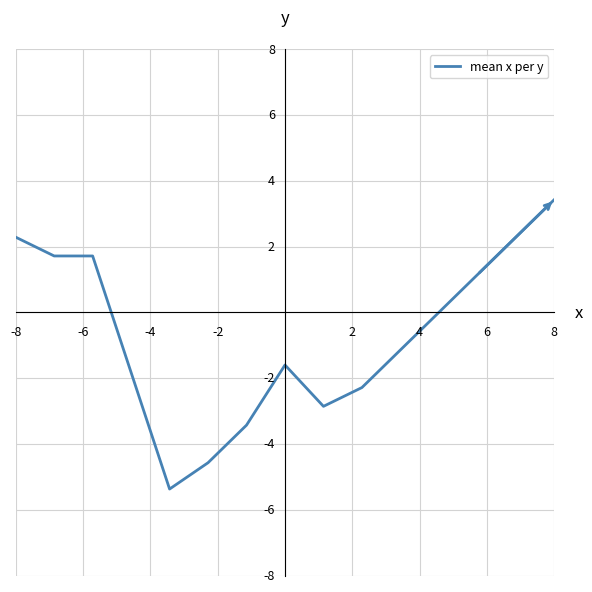

Does the chart have visible grid lines?

Yes